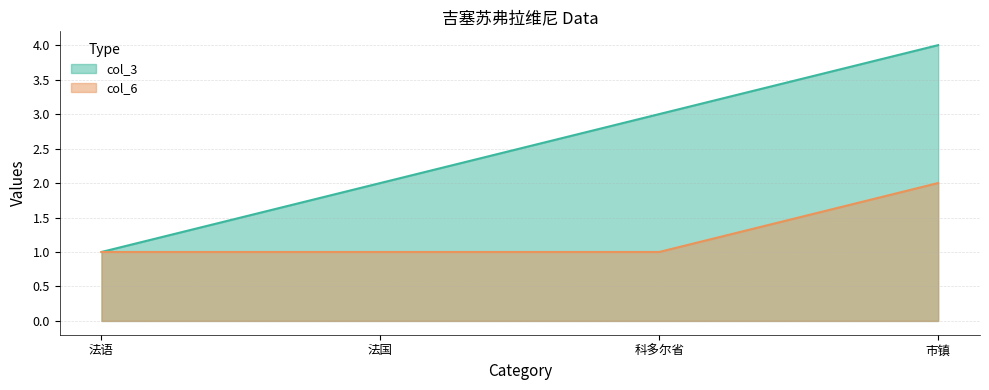

What is the sum of all col_3 values?

10